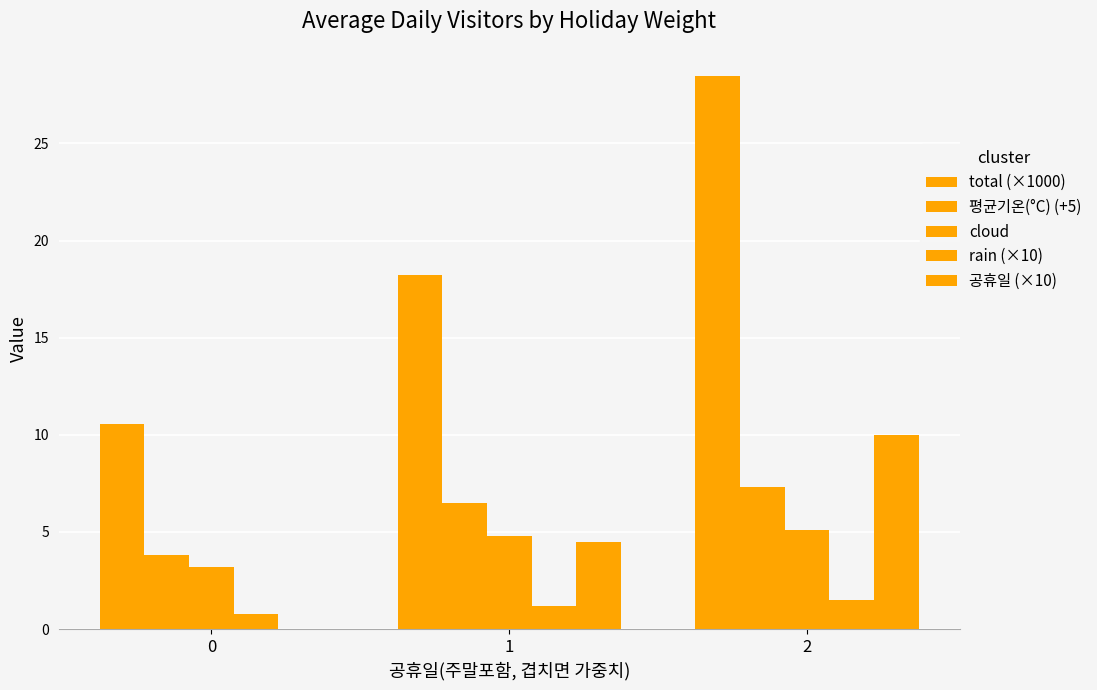

Reading right to left, what are all the values shown in this chart?

total (×1000): 28.4	18.2	10.5
평균기온(°C) (+5): 7.3	6.5	3.8
cloud: 5.1	4.8	3.2
rain (×10): 1.5	1.2	0.8
공휴일 (×10): 10.0	4.5	0.0